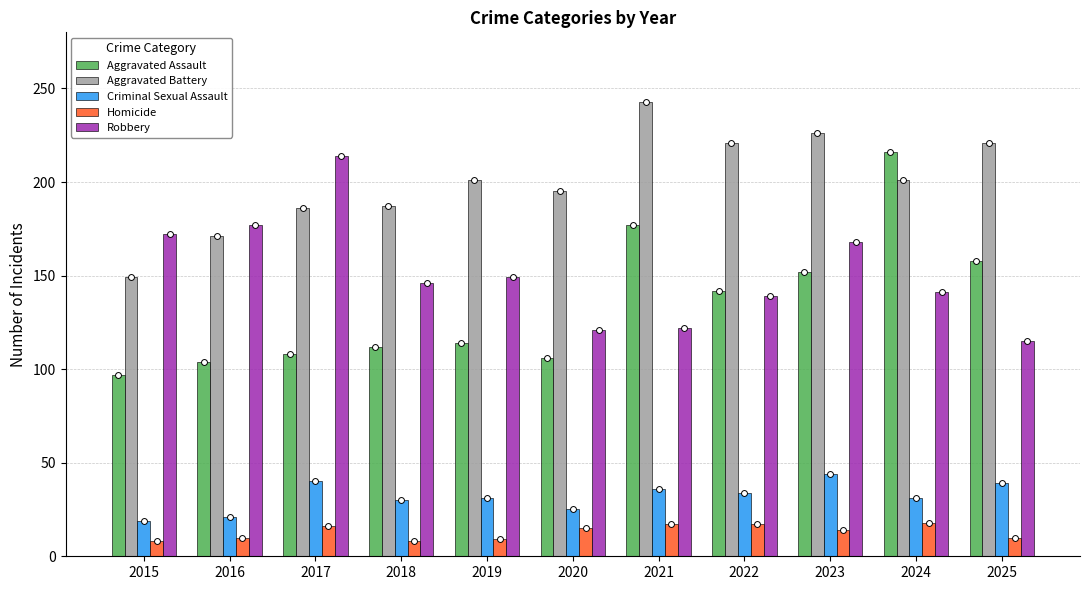

At which category is the sum across all series the highest?

2024